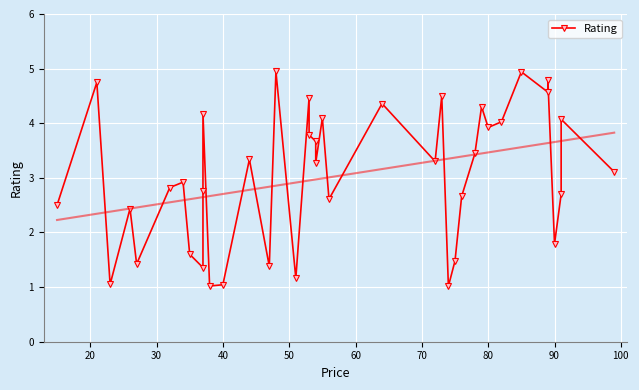

How many values are below 3?

19